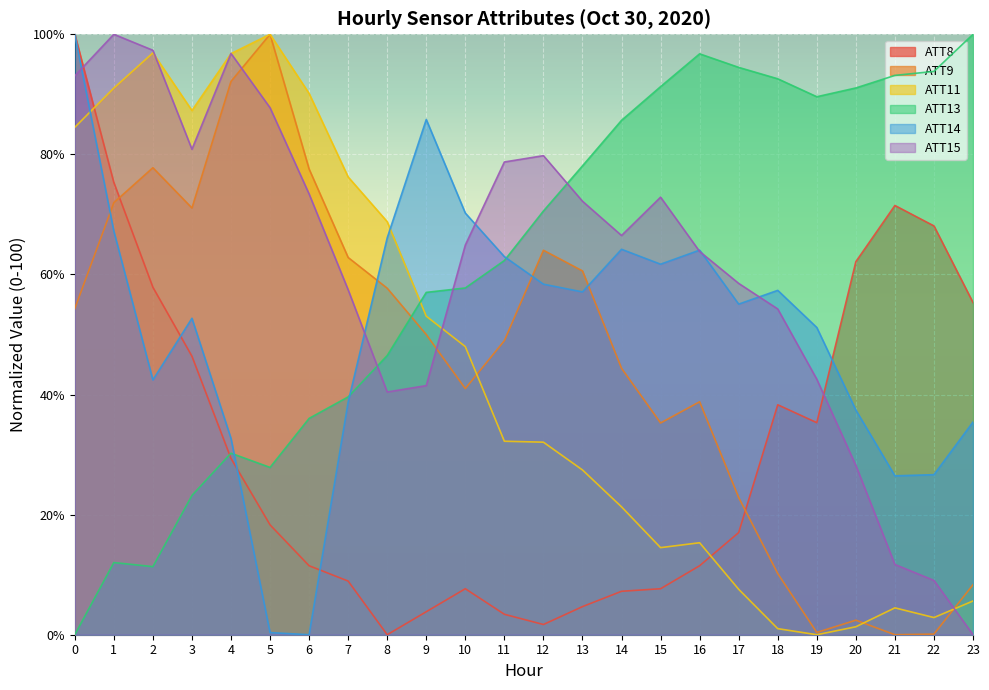

Is the value of ATT15 at 16 greater than the value of ATT8 at 9?

Yes